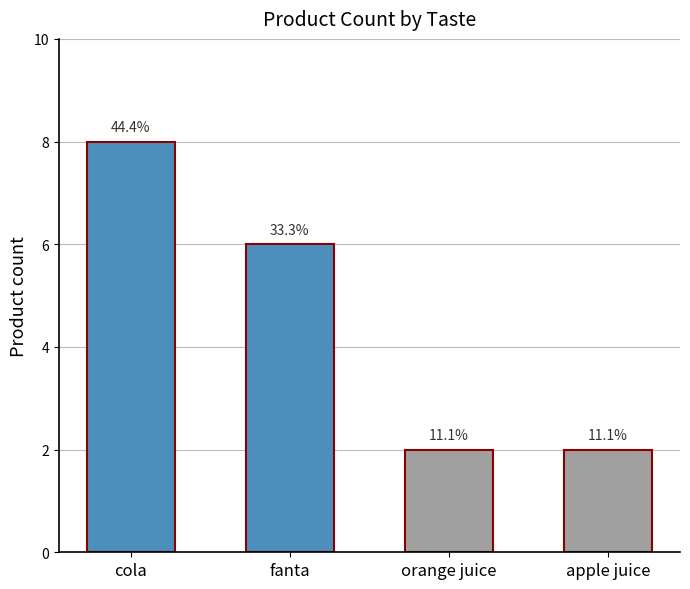

Where does the data first go above 6?

cola